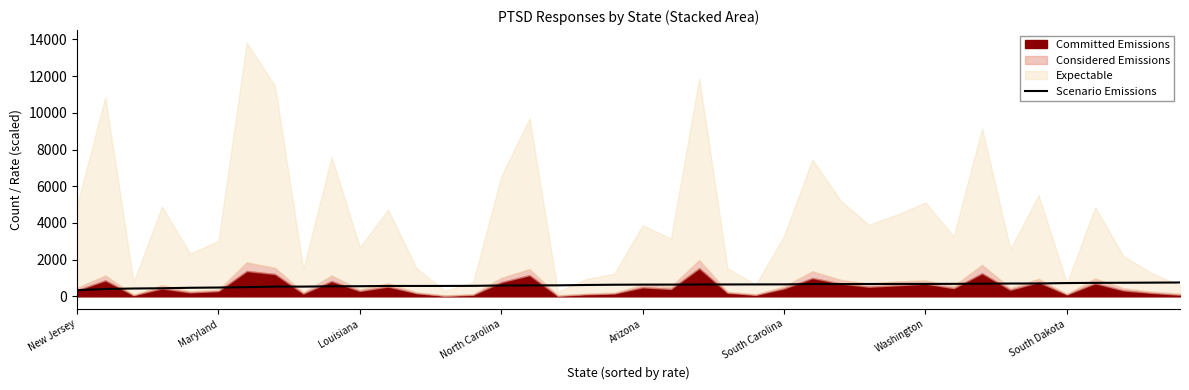

Reading left to right, list all the values displayed in this chart.

338.5	402.0	428.0	442.5	467.5	481.5	501.0	531.5	532.5	548.0	553.0	567.0	567.5	568.0	572.5	593.0	596.0	600.5	620.0	634.0	640.5	641.5	647.0	648.5	651.5	653.5	670.0	671.5	674.5	677.5	678.0	682.0	689.5	700.0	703.0	725.5	735.5	741.5	748.5	756.0